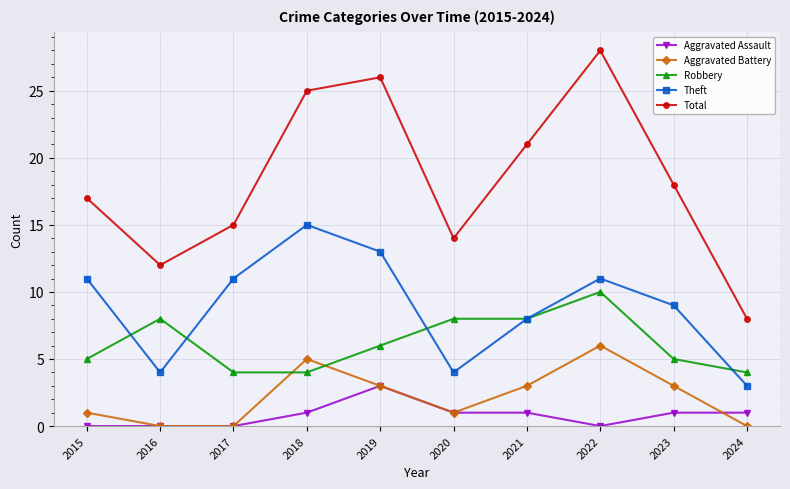

Is this an area chart (filled region under the line)?

No